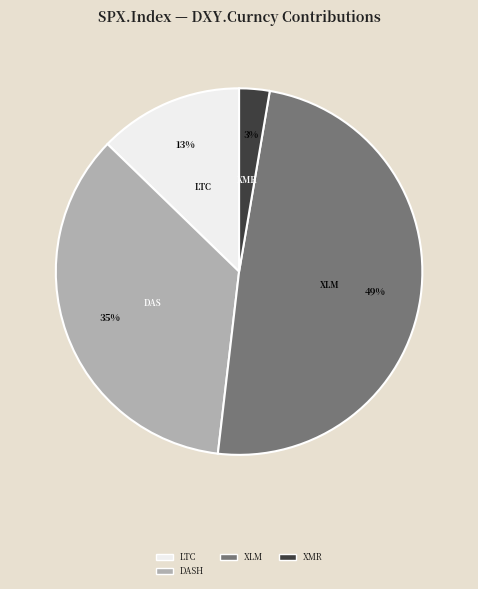

To the nearest percent, what is the difference between the largest and smallest slice percentages?

46%